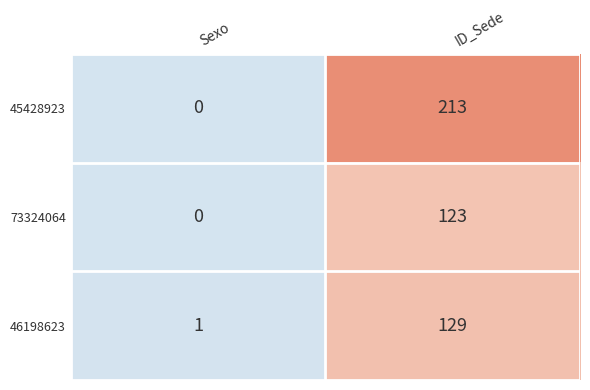

Count the number of data series in this chart.

3